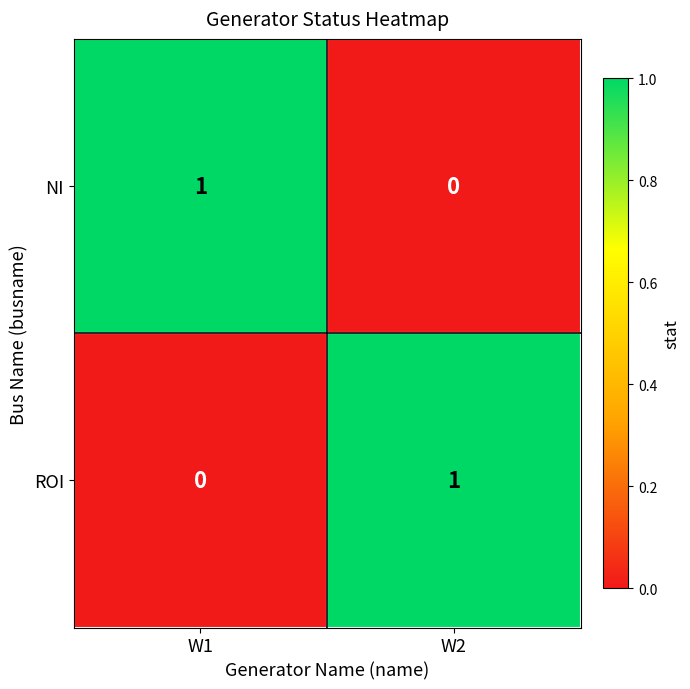

How many positive values does the NI series have?

1